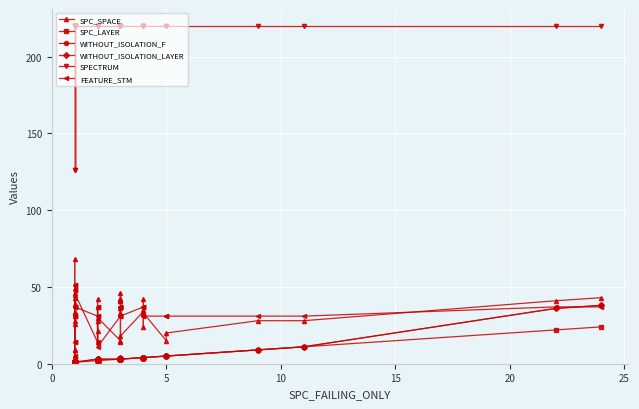

Which series has the widest spread of values?

SPECTRUM